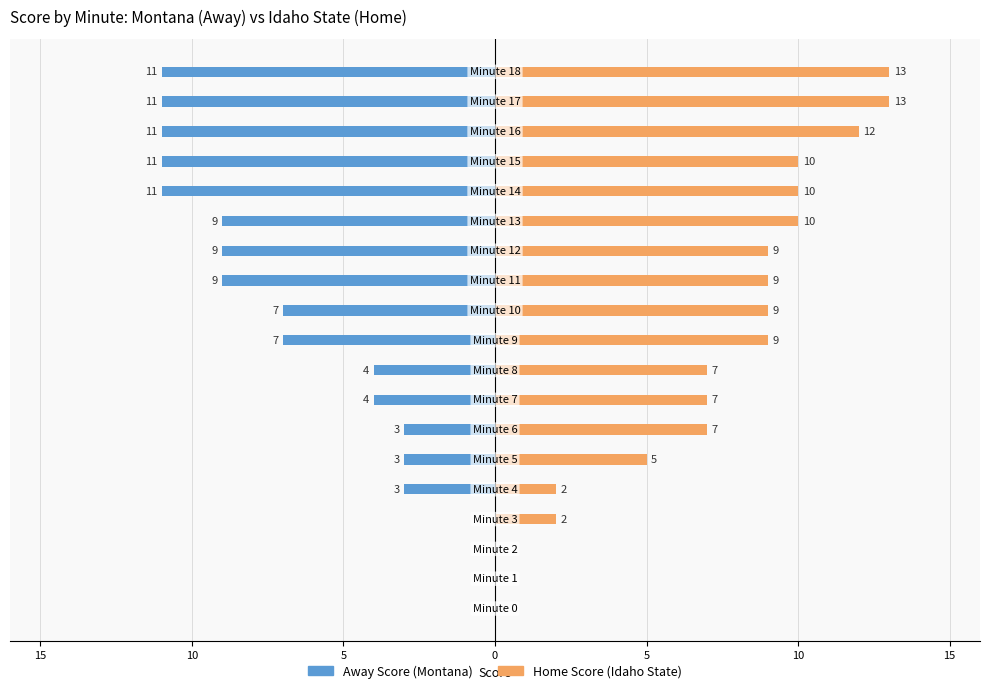

What is the label of the 15th bar from the left?

14